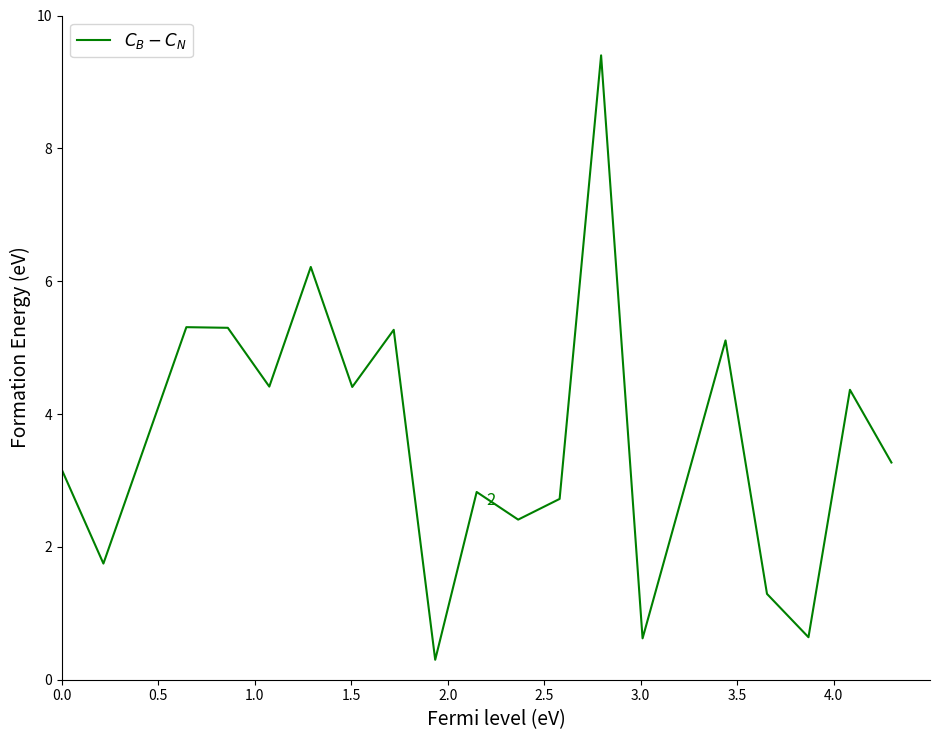

Reading left to right, extract all data points from this chart.

3.2	1.7	5.3	5.3	4.4	6.2	4.4	5.3	0.3	2.8	2.4	2.7	9.4	0.6	5.1	1.3	0.6	4.4	3.3